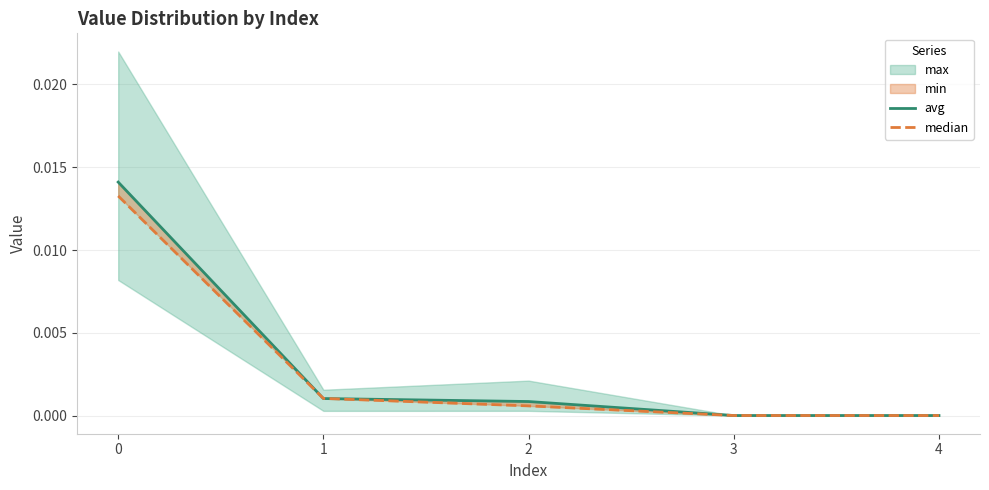

How many positive values does the avg series have?

3